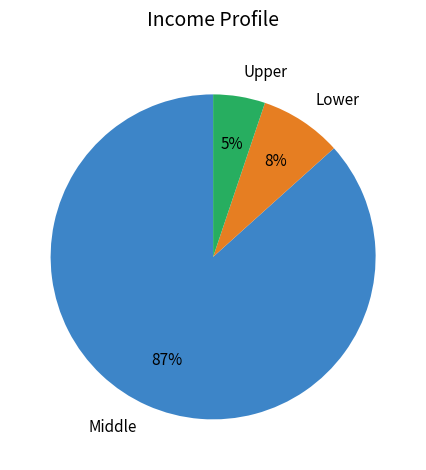

To the nearest percent, what is the average slice percentage?

33%